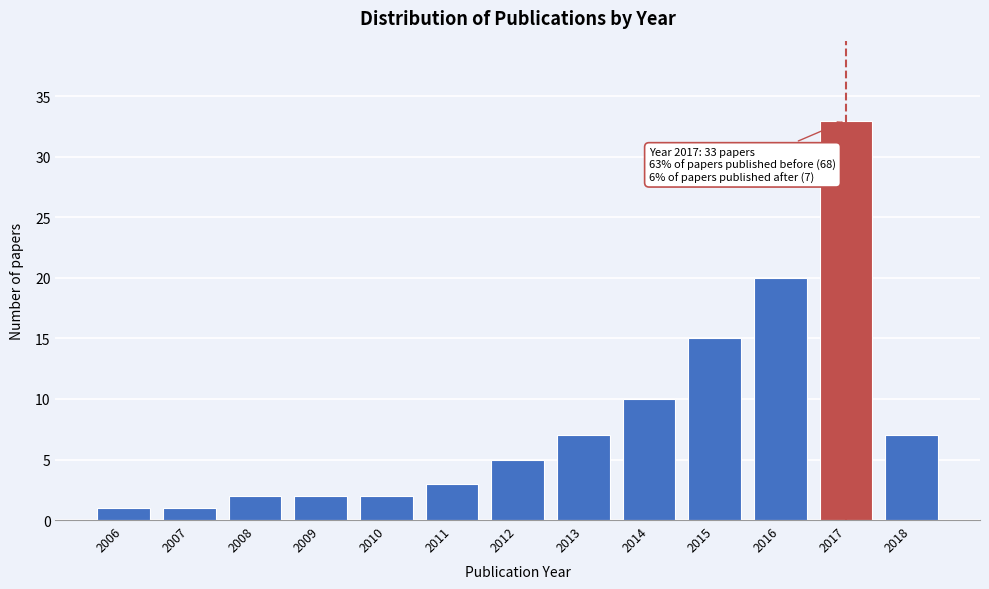

Reading right to left, transcribe all the data shown in this chart.

2018=7	2017=33	2016=20	2015=15	2014=10	2013=7	2012=5	2011=3	2010=2	2009=2	2008=2	2007=1	2006=1